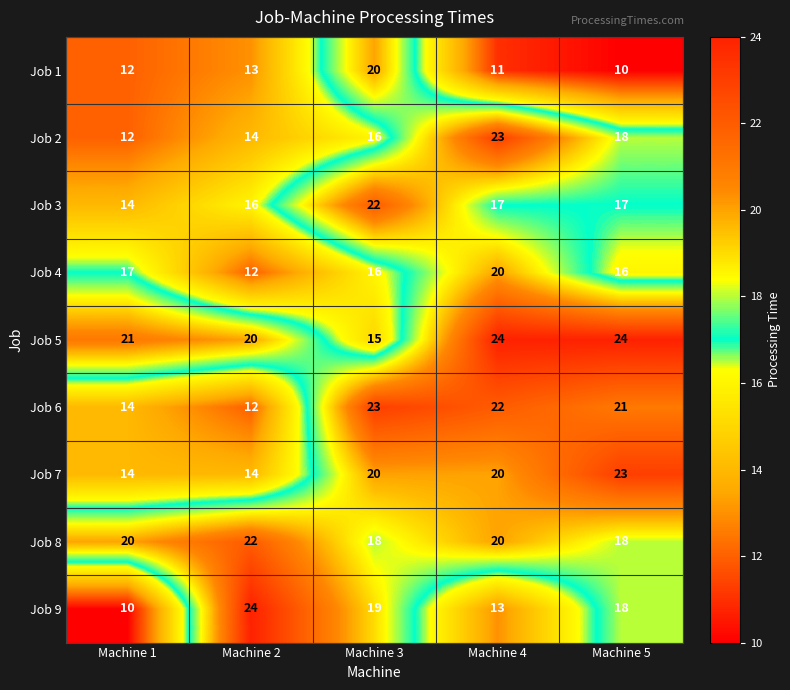

What is the maximum value shown in the chart?

24